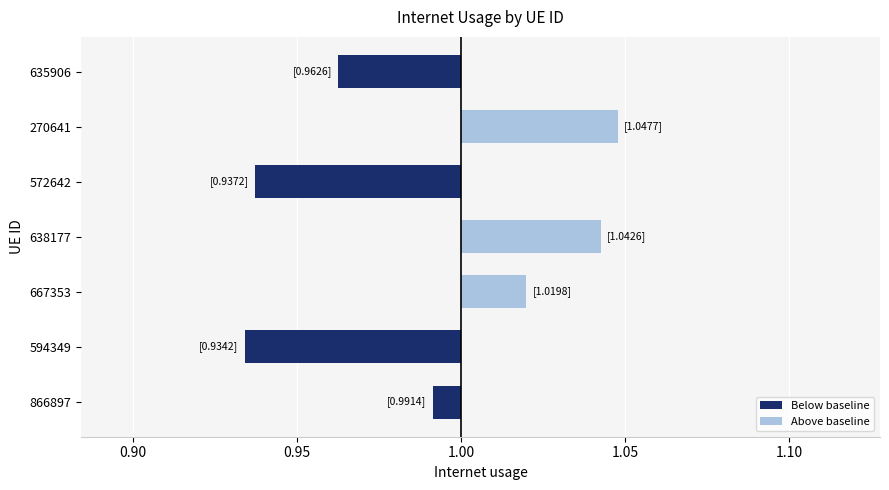

Count the number of categories in the chart.

7